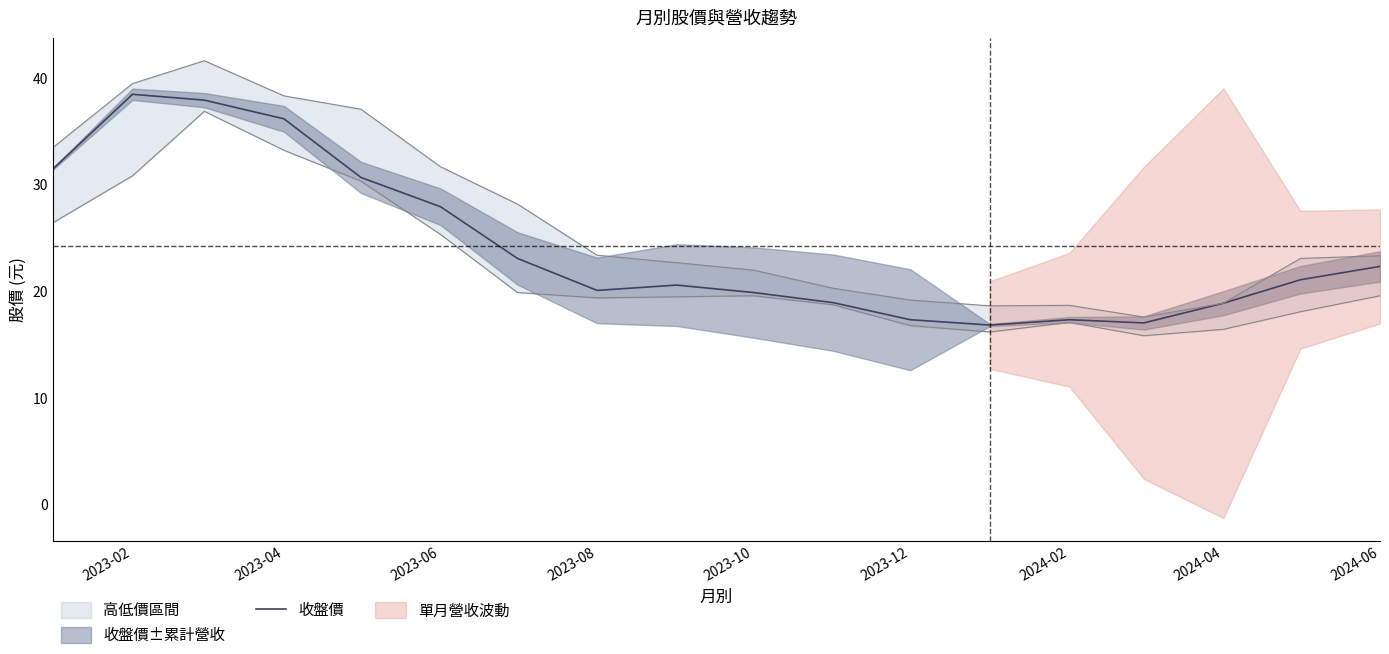

The 收盤價 series shows 22.7 at 2024-02. True or false?

False